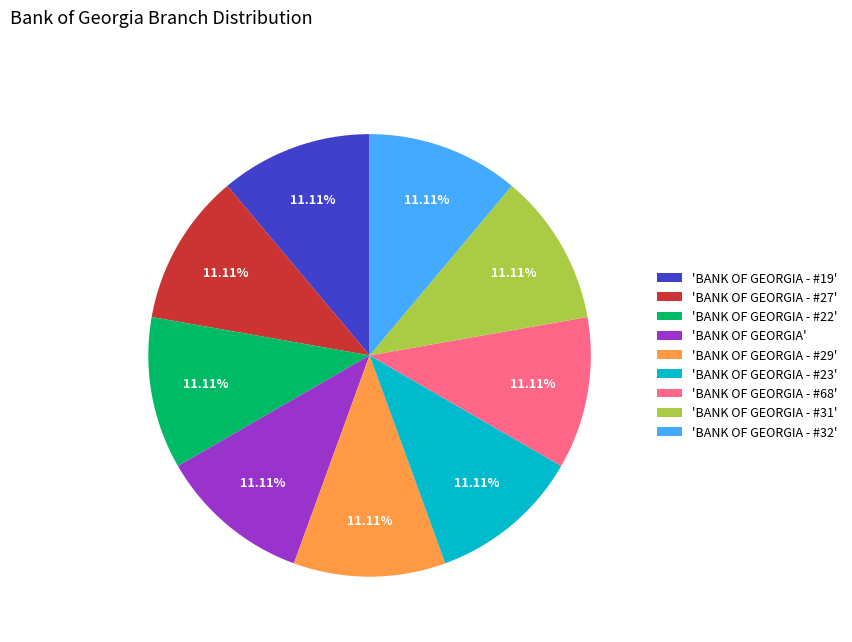

Is there a majority slice in this chart?

No